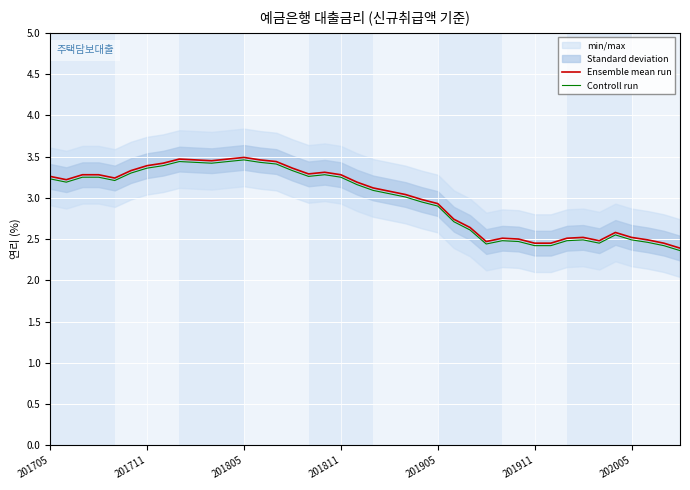

The value of Ensemble mean run at 201711 is 4.9. True or false?

False